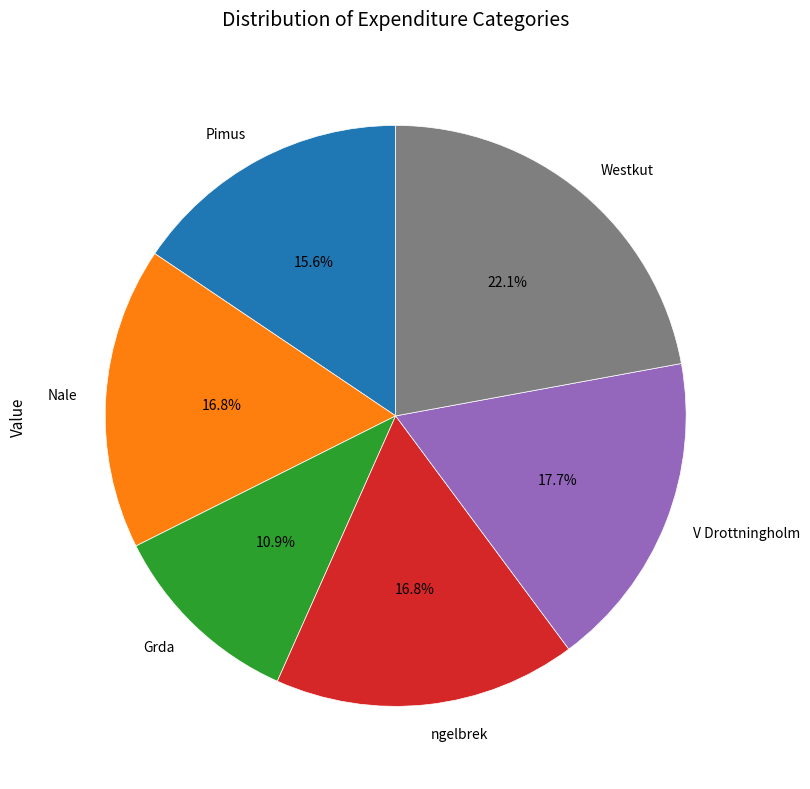

Is there a majority slice in this chart?

No